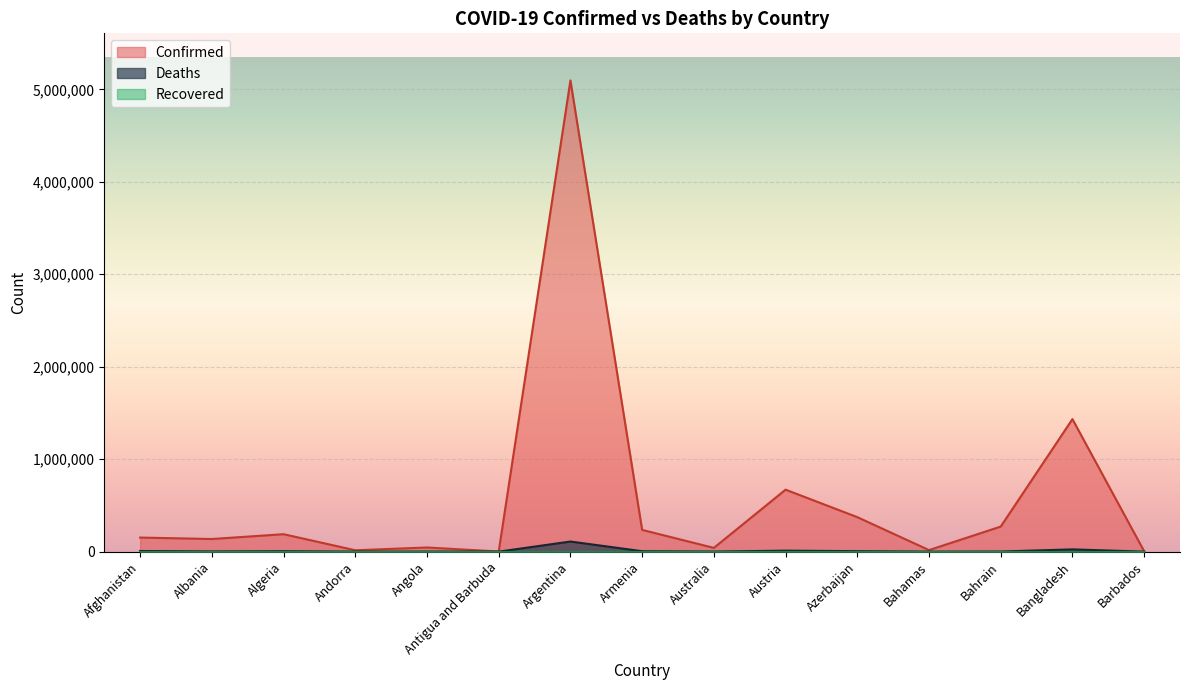

Where is Deaths nearest to the value 54724?

Bangladesh